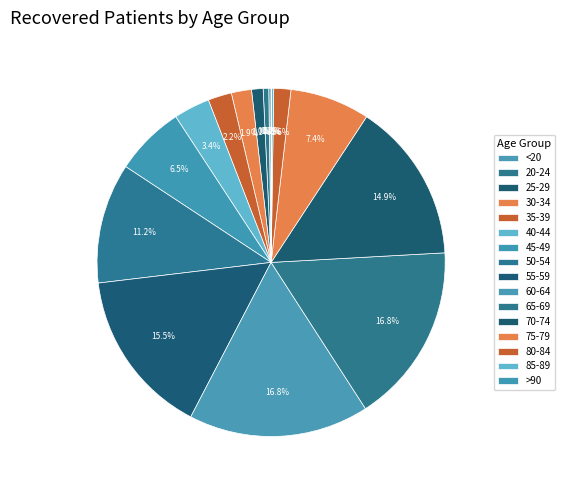

To the nearest percent, what percentage of the pie is 70-74?

15%